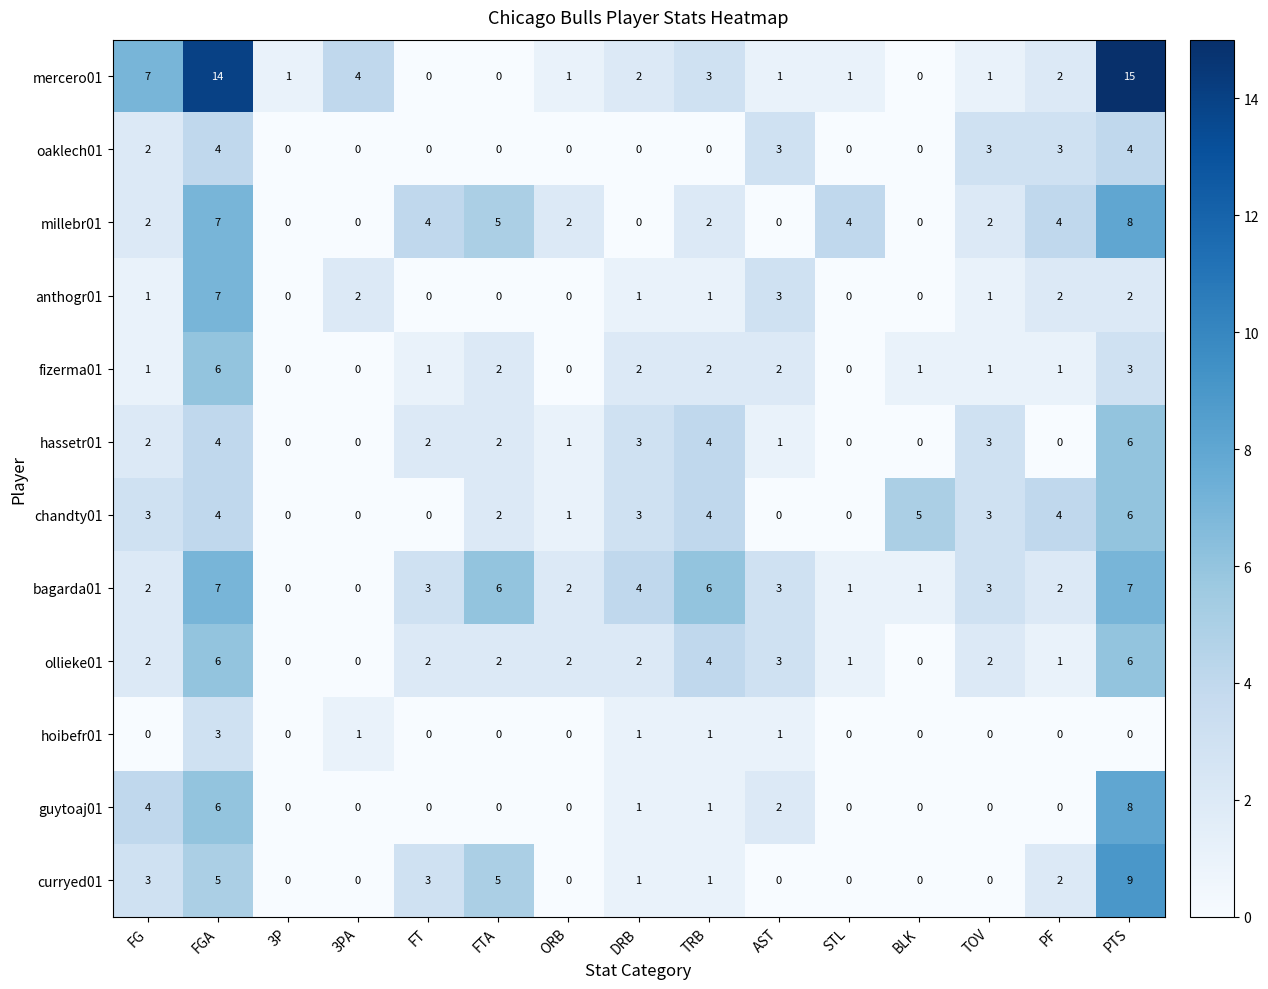

What is the difference between the highest and lowest values at 3P?

1